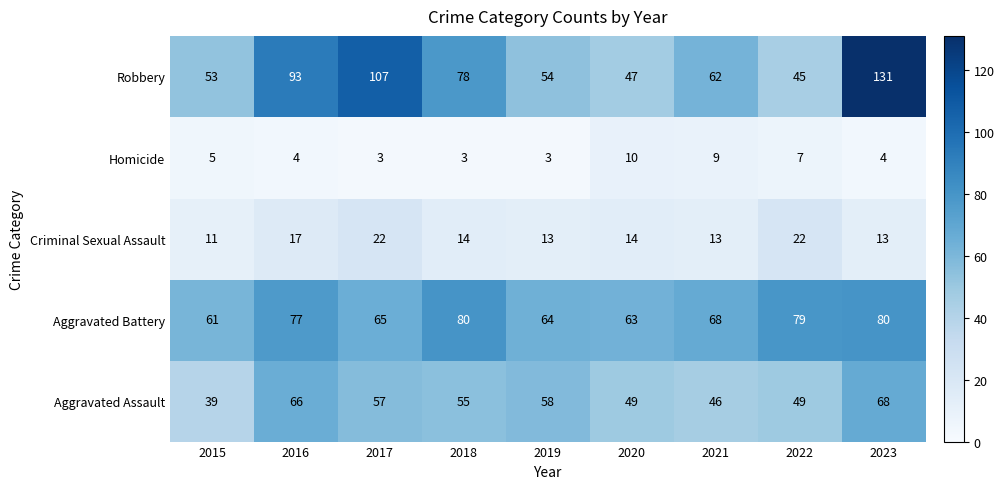

Read the Aggravated Assault value at 2021, to the nearest 10.

50